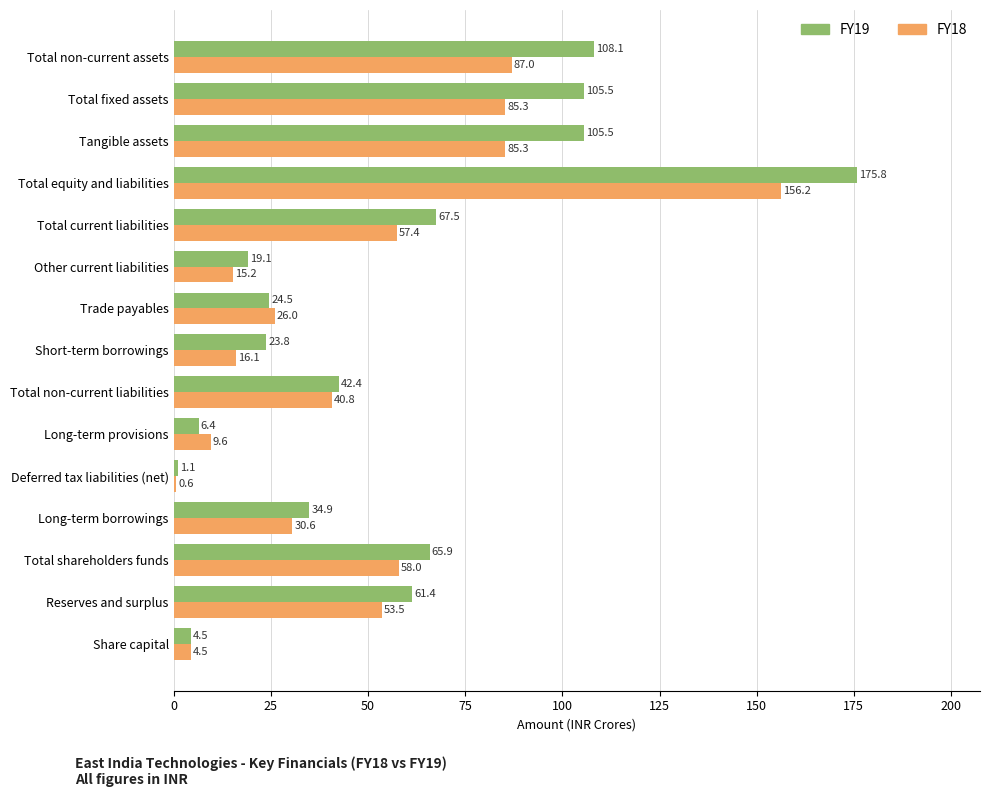

Which series changed the most between Trade payables and Other current liabilities?

FY18